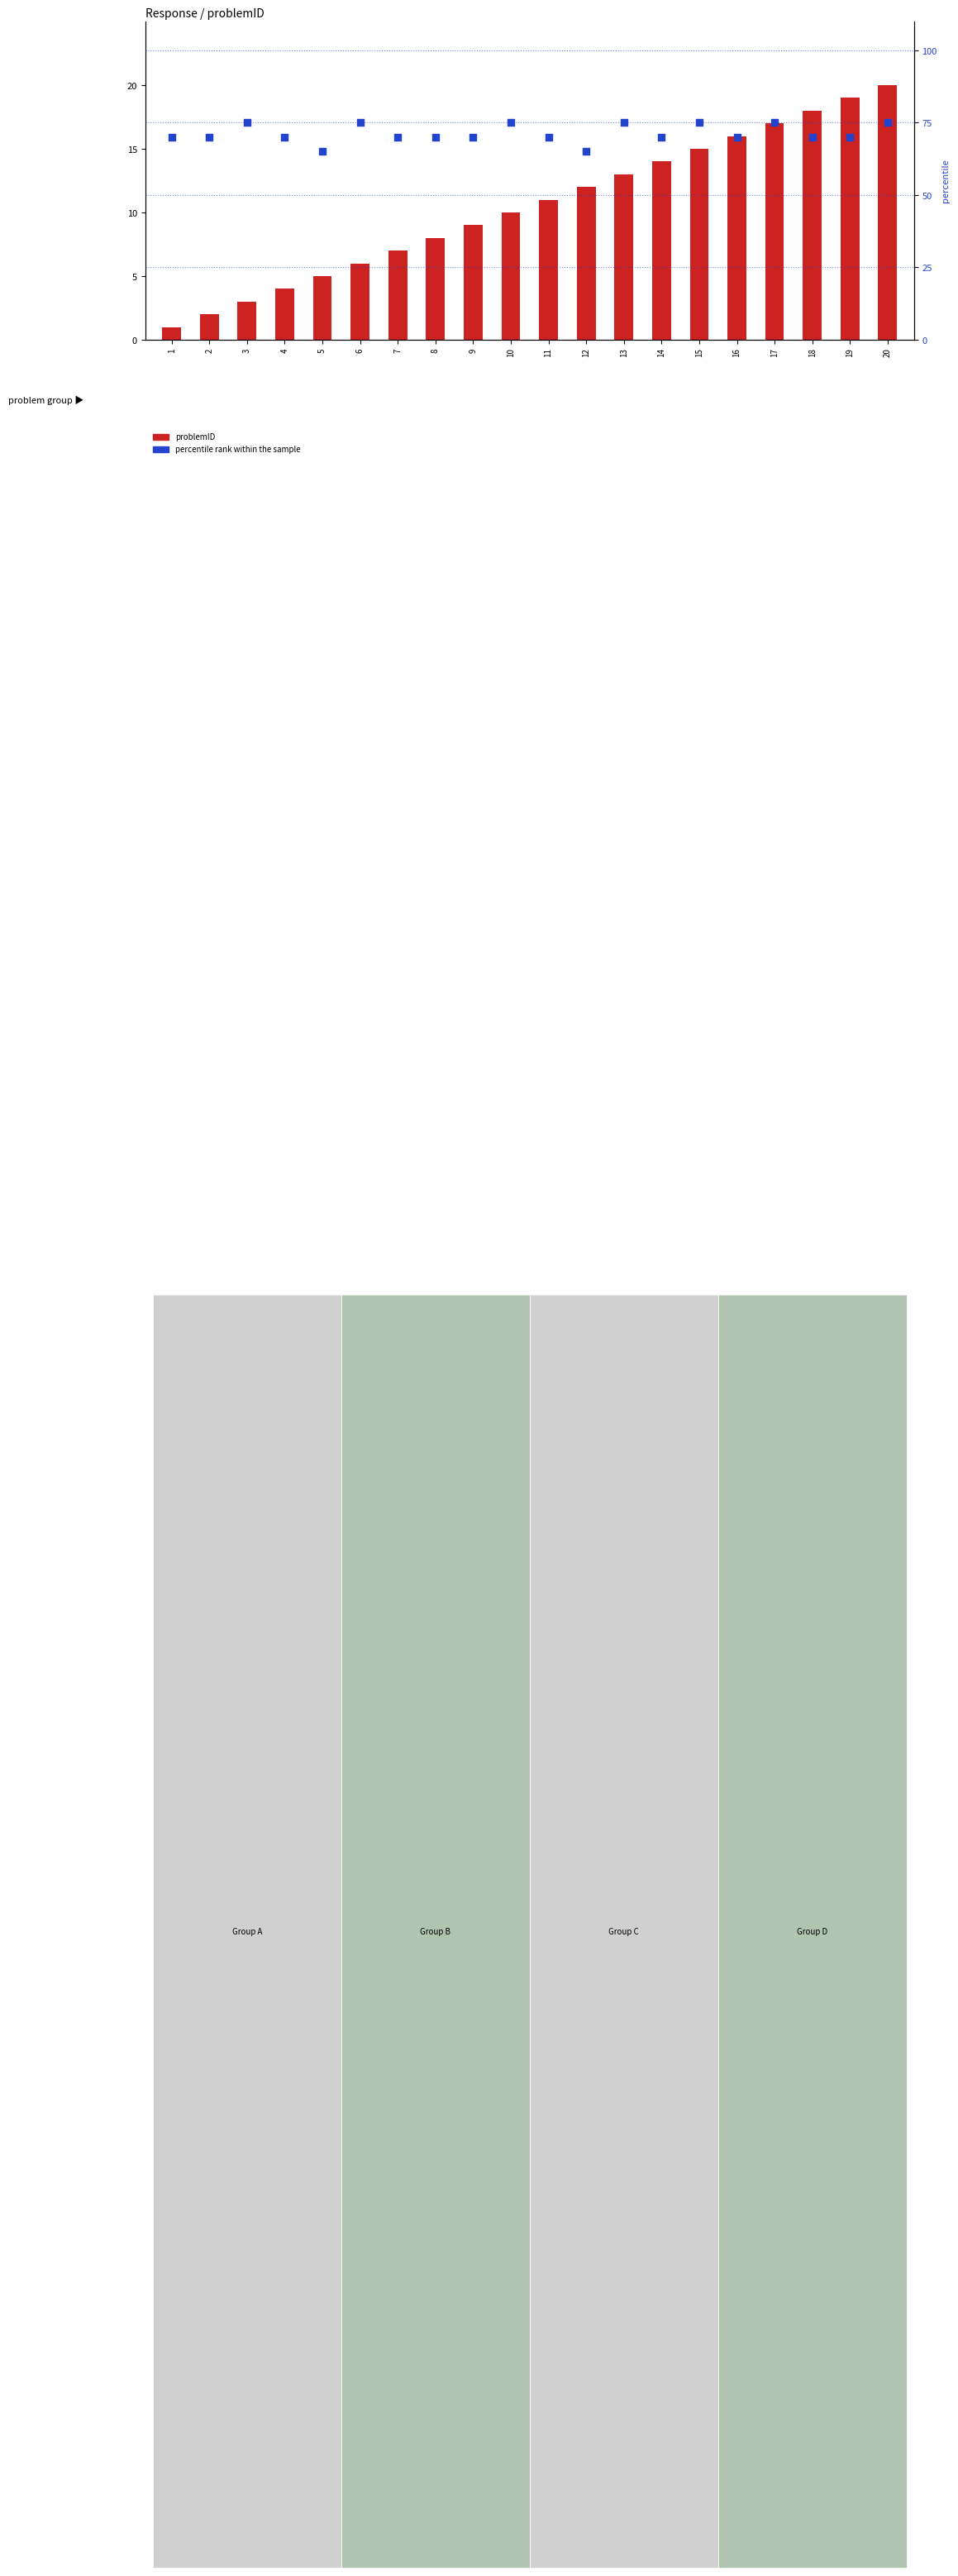

Which series has the widest spread of Y values?

problemID